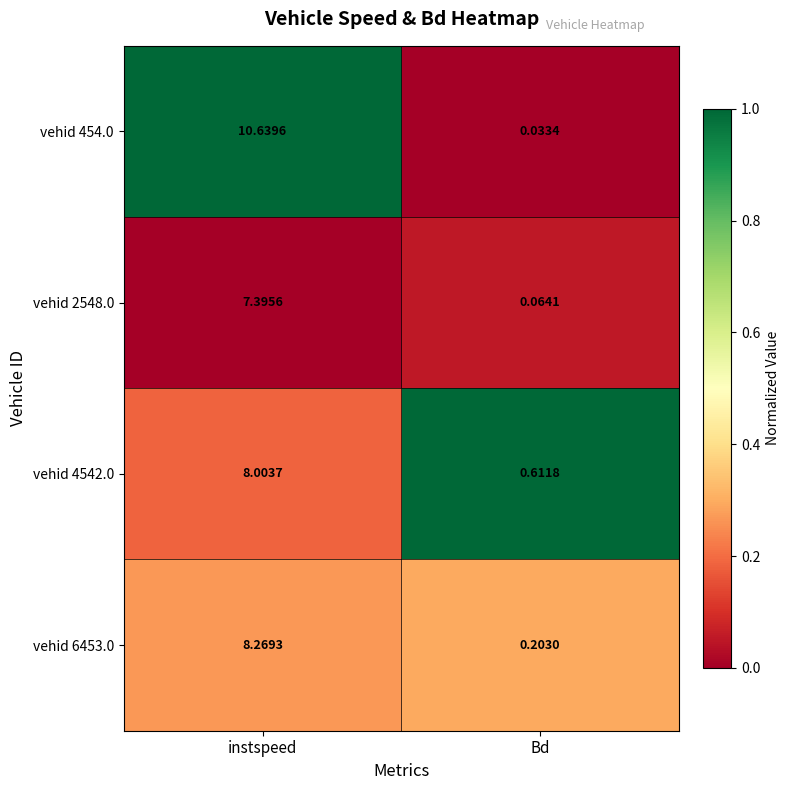

Where is vehid 4542.0 nearest to the value 4?

Bd